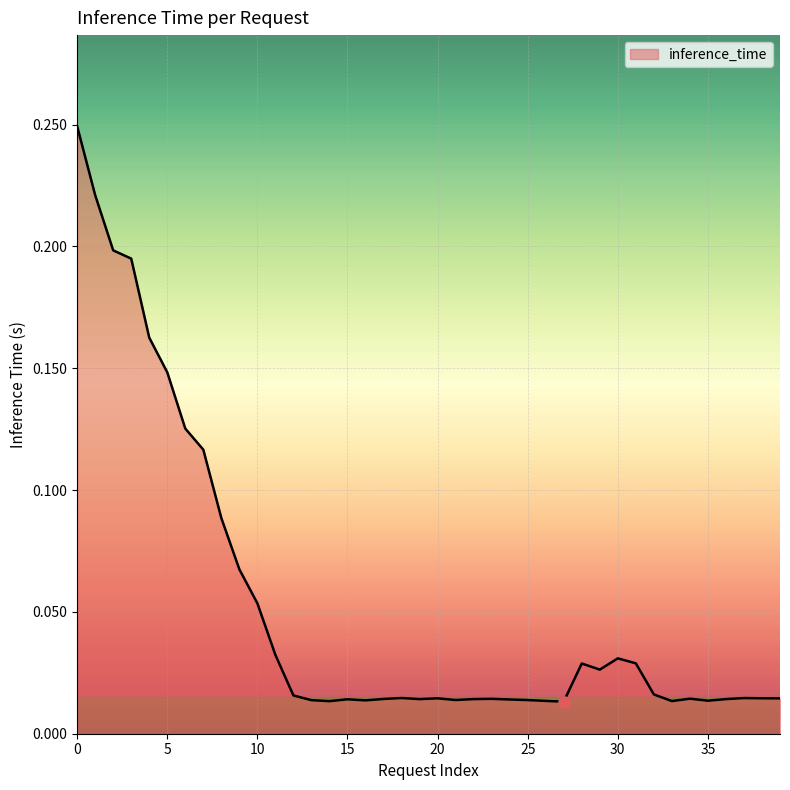

Is this an area chart (filled region under the line)?

Yes